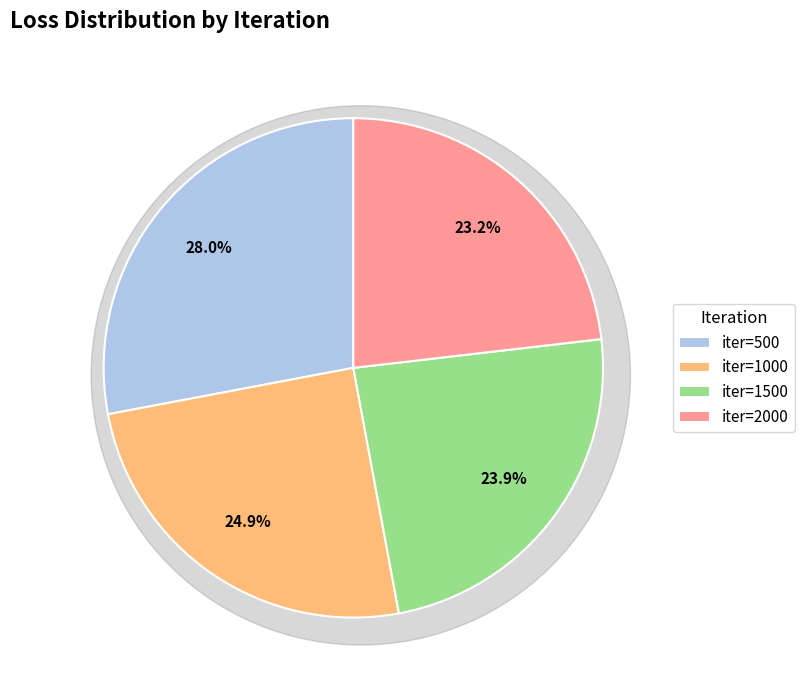

Does 2000 represent more than half of the total?

No